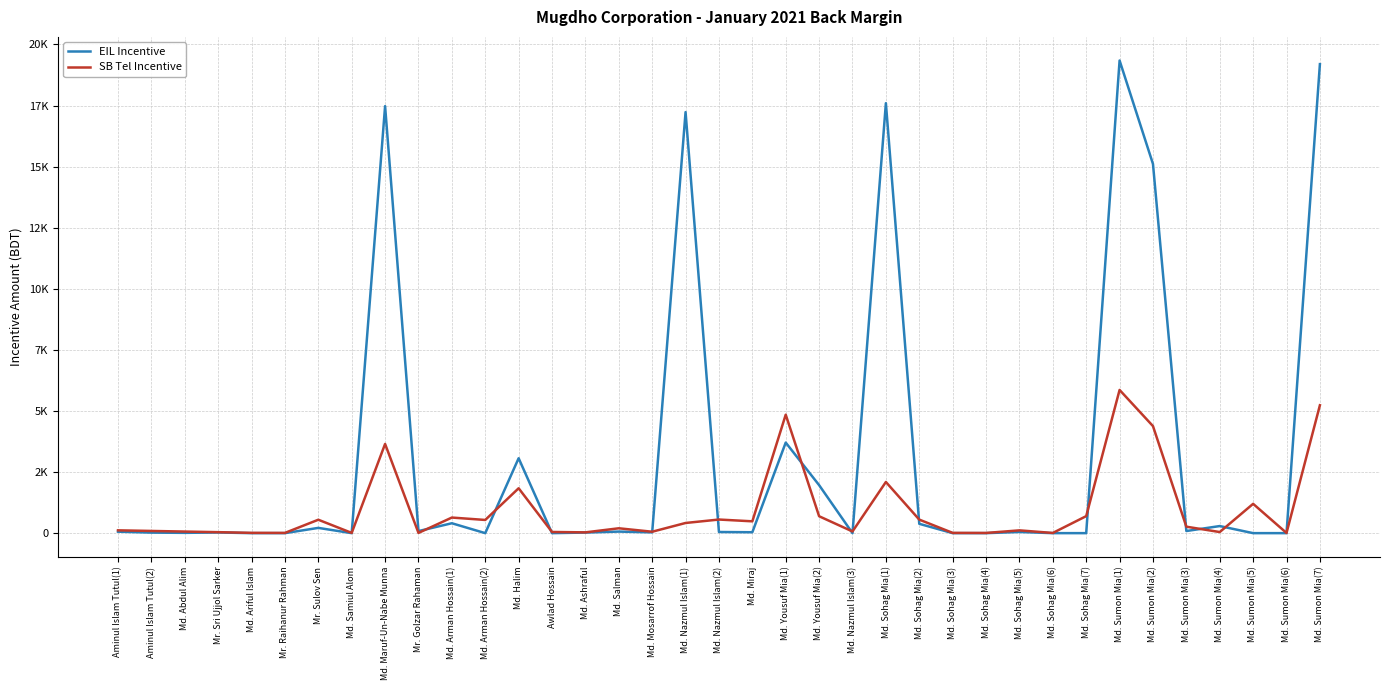

Reading right to left, extract all data points from this chart.

EIL Incentive: 19196	0	0	290	87	15111	19344	0	0	48	0	0	382	17598	0	1965	3707	37	47	17233	32	64	24	0	3066	0	405	84	17477	0	215	0	0	27	12	22	60
SB Tel Incentive: 5235	8	1200	45	264	4381	5861	696	8	114	8	11	554	2094	69	692	4849	484	557	416	58	199	32	48	1837	540	638	10	3651	10	549	10	12	40	65	90	115